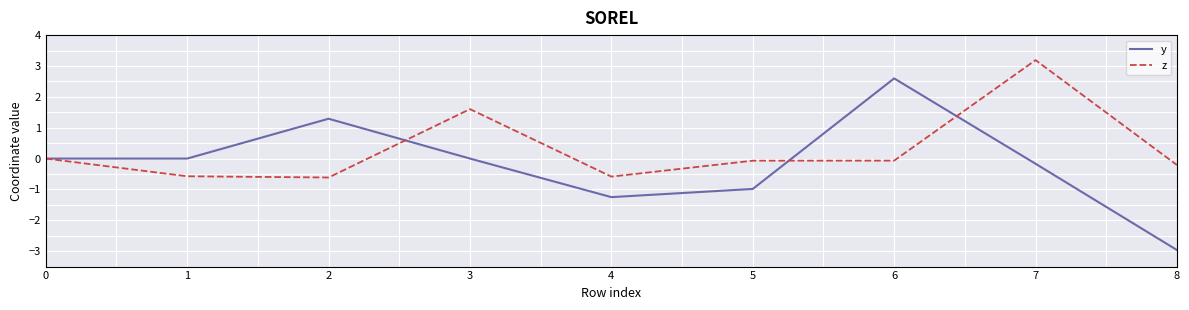

What is the maximum value shown in the chart?

3.2